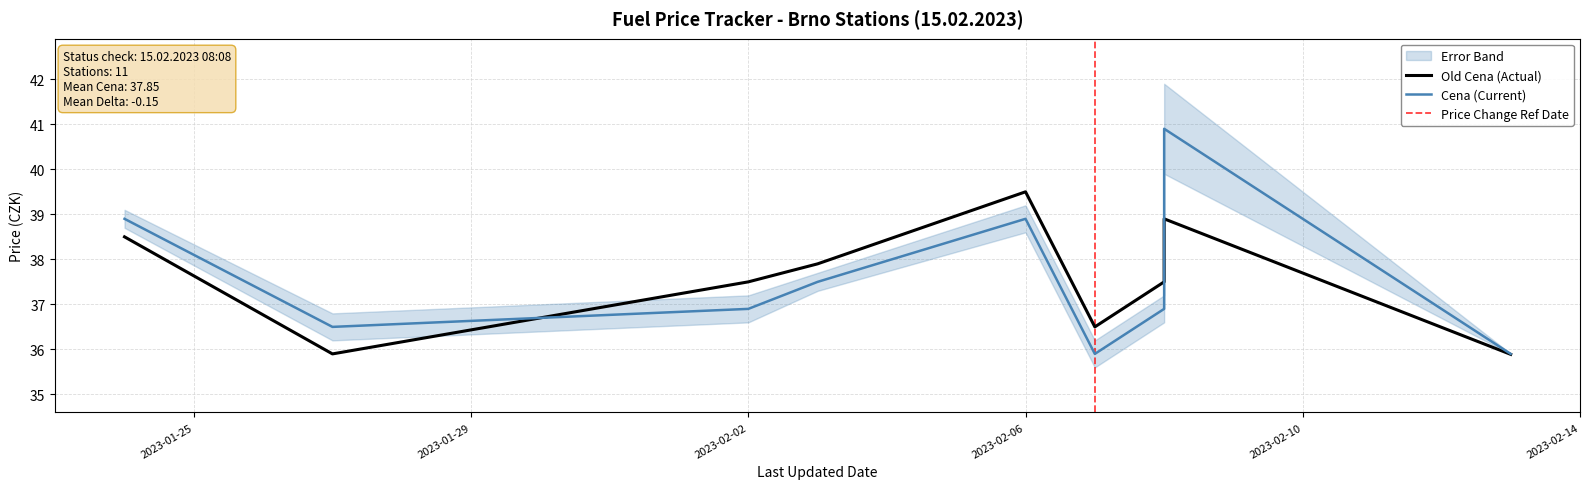

At which category does Old Cena reach its first local valley?

2023-01-27